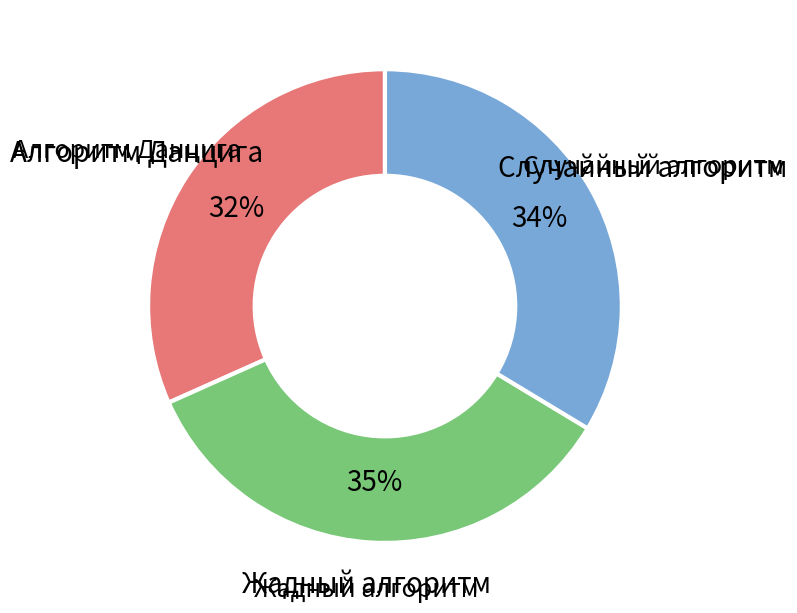

To the nearest percent, what is the average slice percentage?

33%